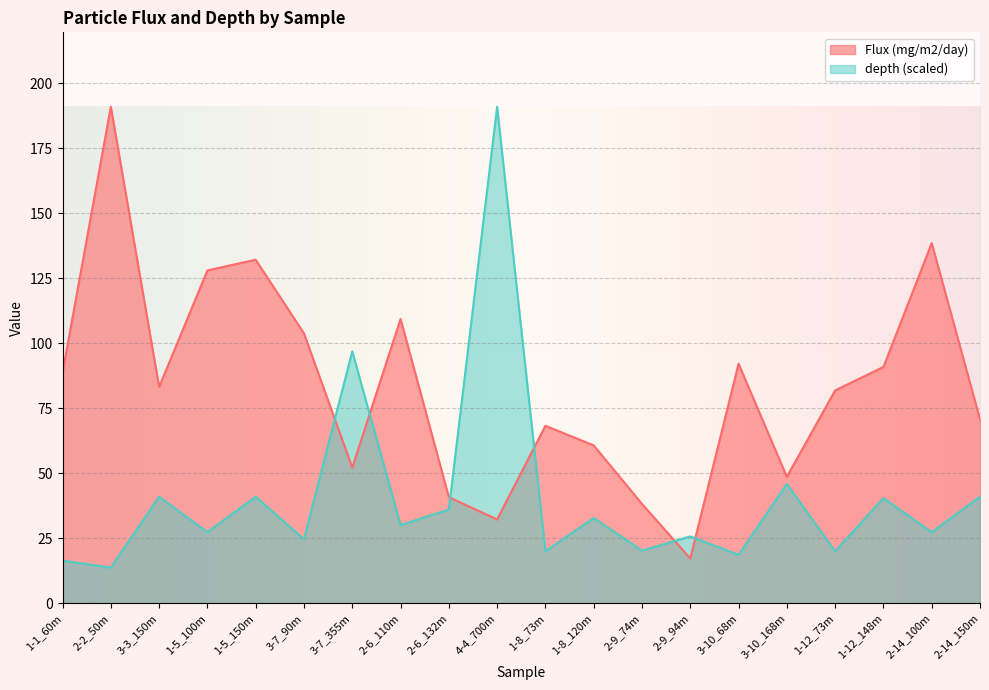

At how many categories does at least one series exceed 53?

16